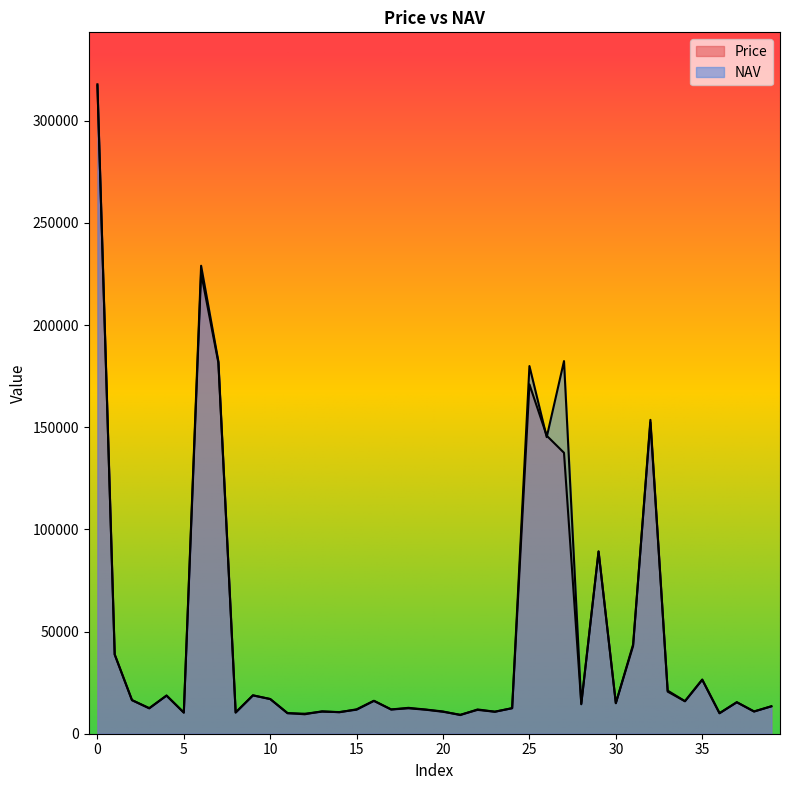

List the series in order of their peak value, highest first.

Price, NAV